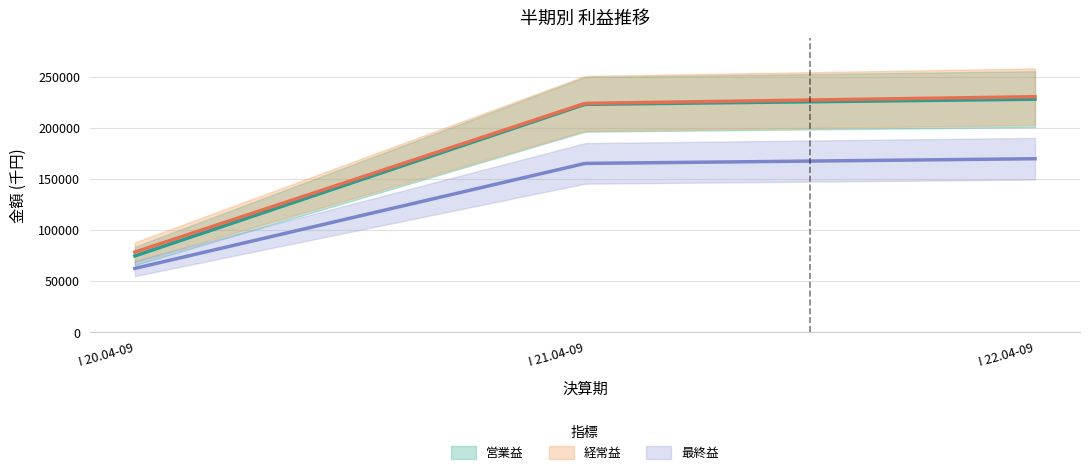

List the series in order of their peak value, highest first.

経常益, 営業益, 最終益